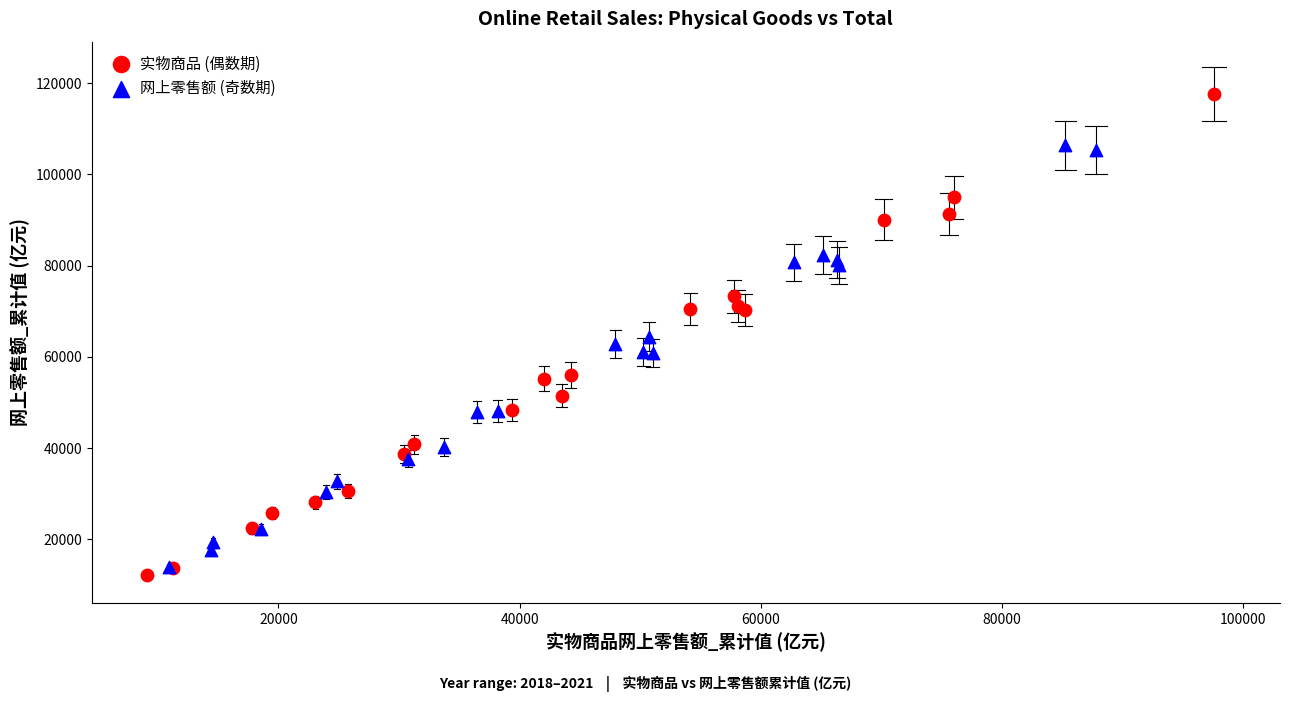

Which series contains the highest Y value?

实物商品 (偶数期)